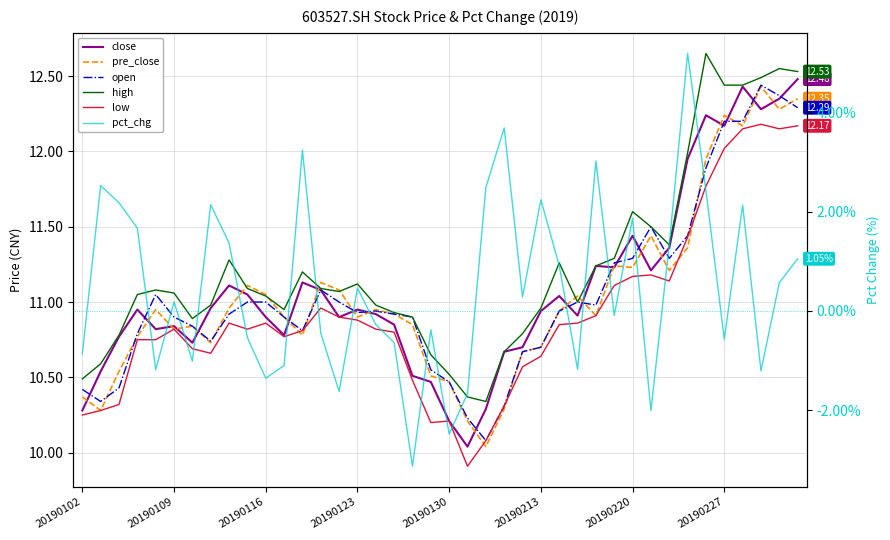

How many values in the pct_chg series are below 0?

19